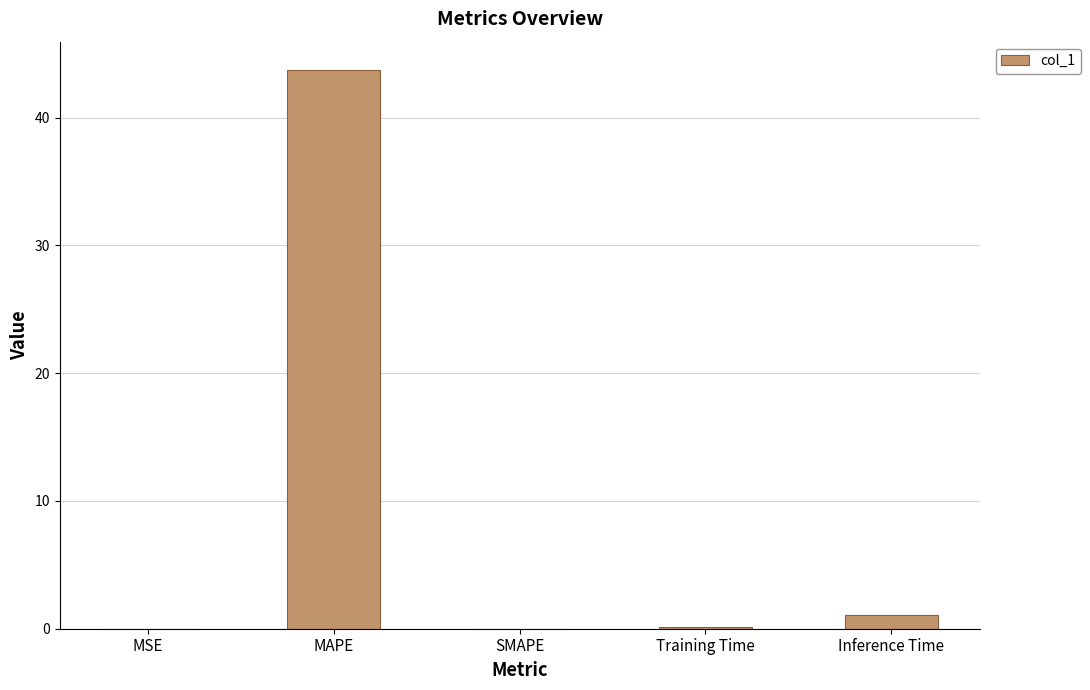

Is it true that the value at SMAPE is 29.7?

False